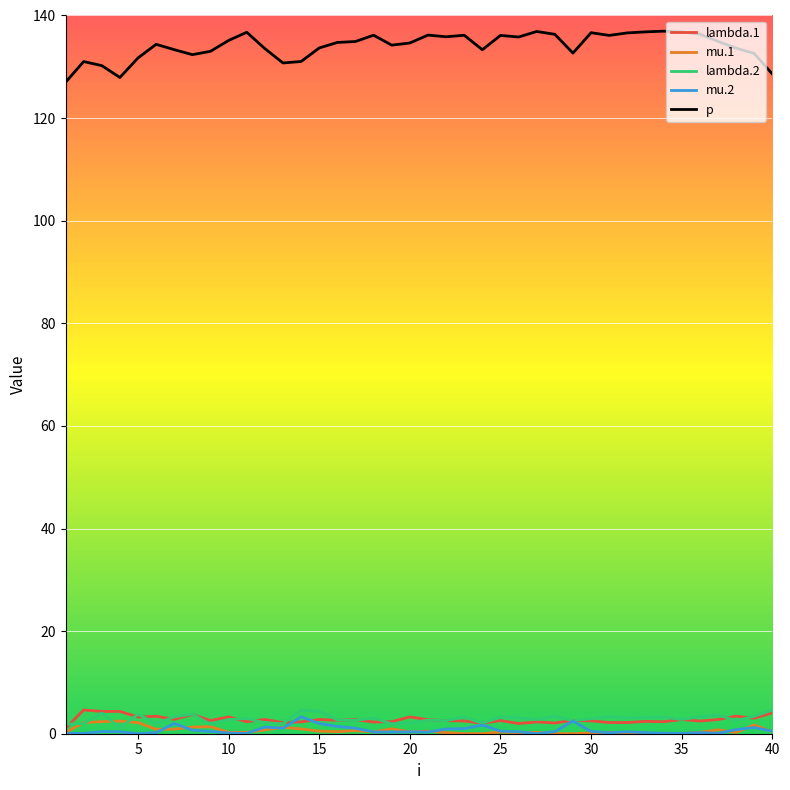

True or false: p and lambda.2 cross at least once.

False